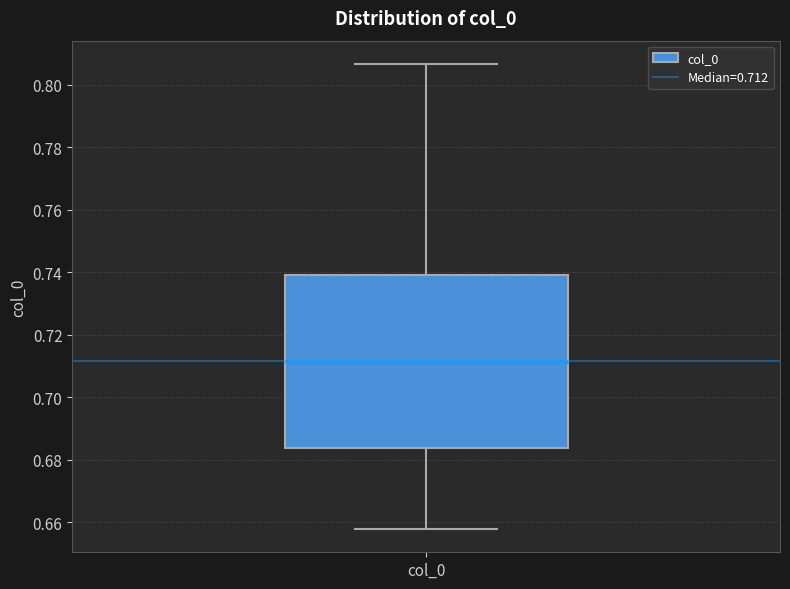

Where is the upper edge of the box for col_0 on the y-axis? The values are not printed on the chart, so give them approximately, as read against the axis.

0.738